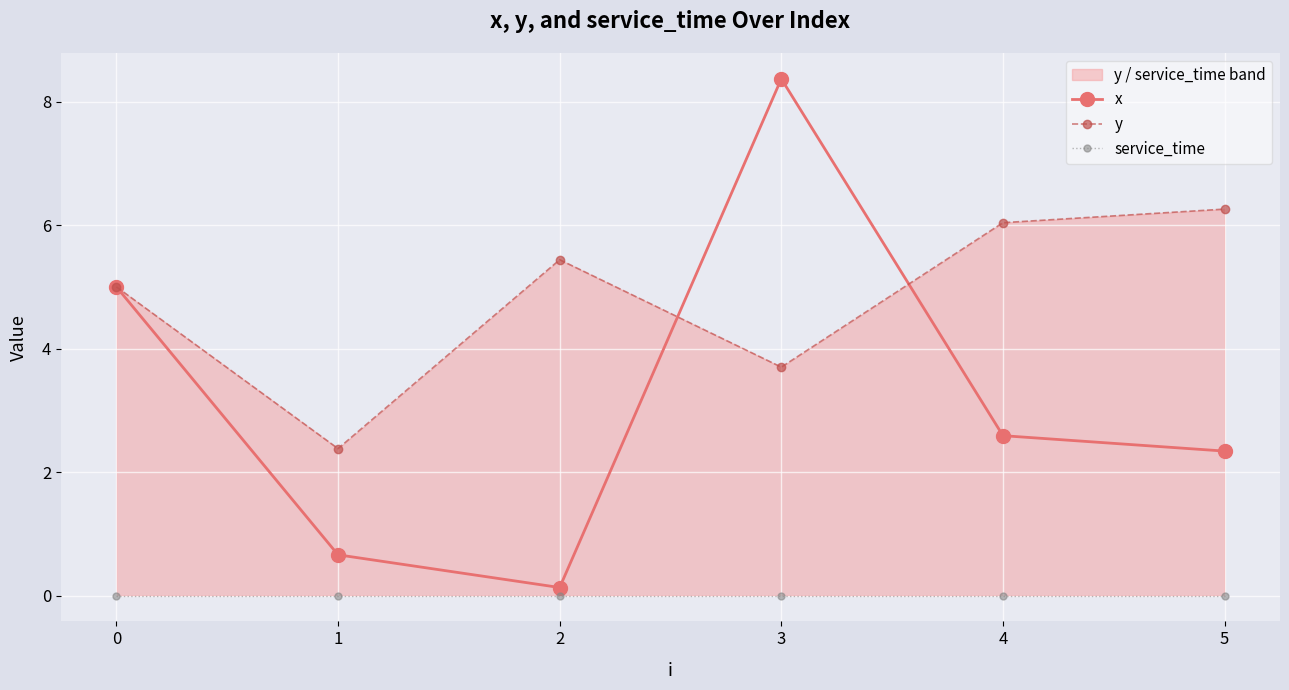

Which category has the lowest value in the x series?

2